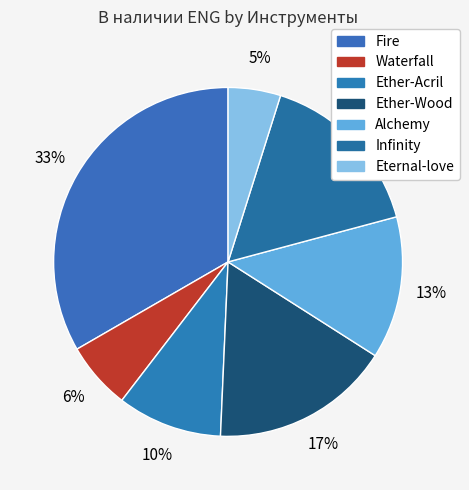

Which slice is the largest?

Fire